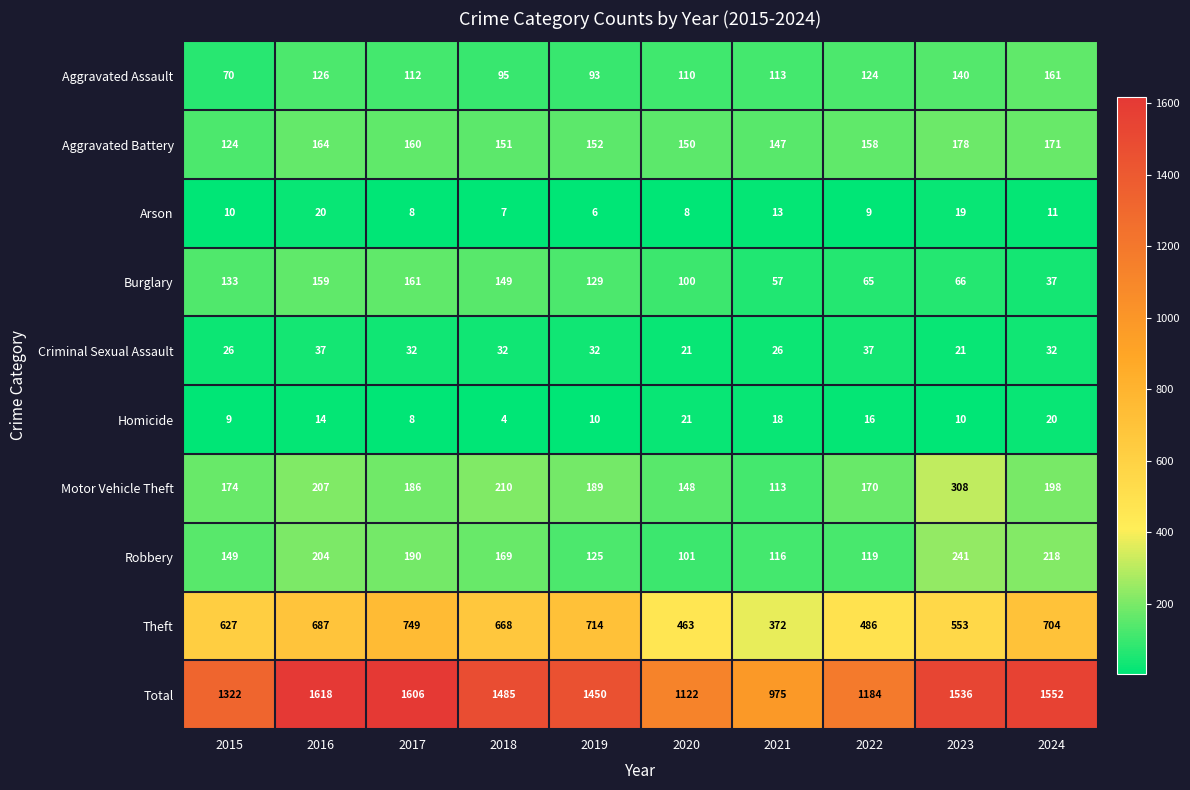

How many series are shown in this chart?

10